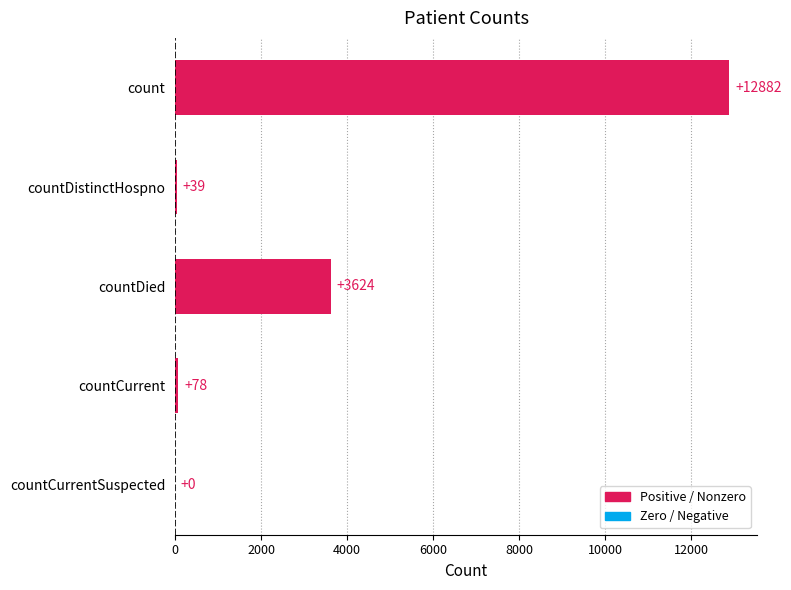

What is the sum of all values?

16623